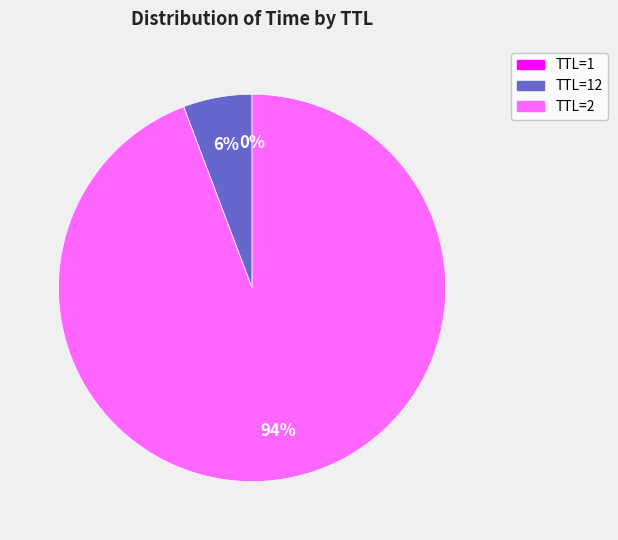

To the nearest percent, what is the average slice percentage?

33%